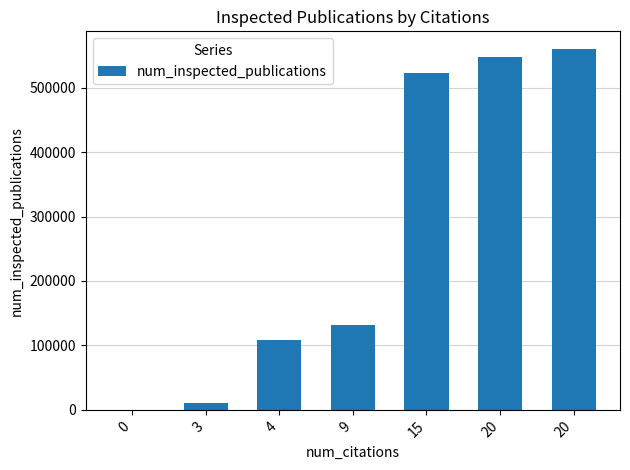

How many categories are shown in the chart?

7